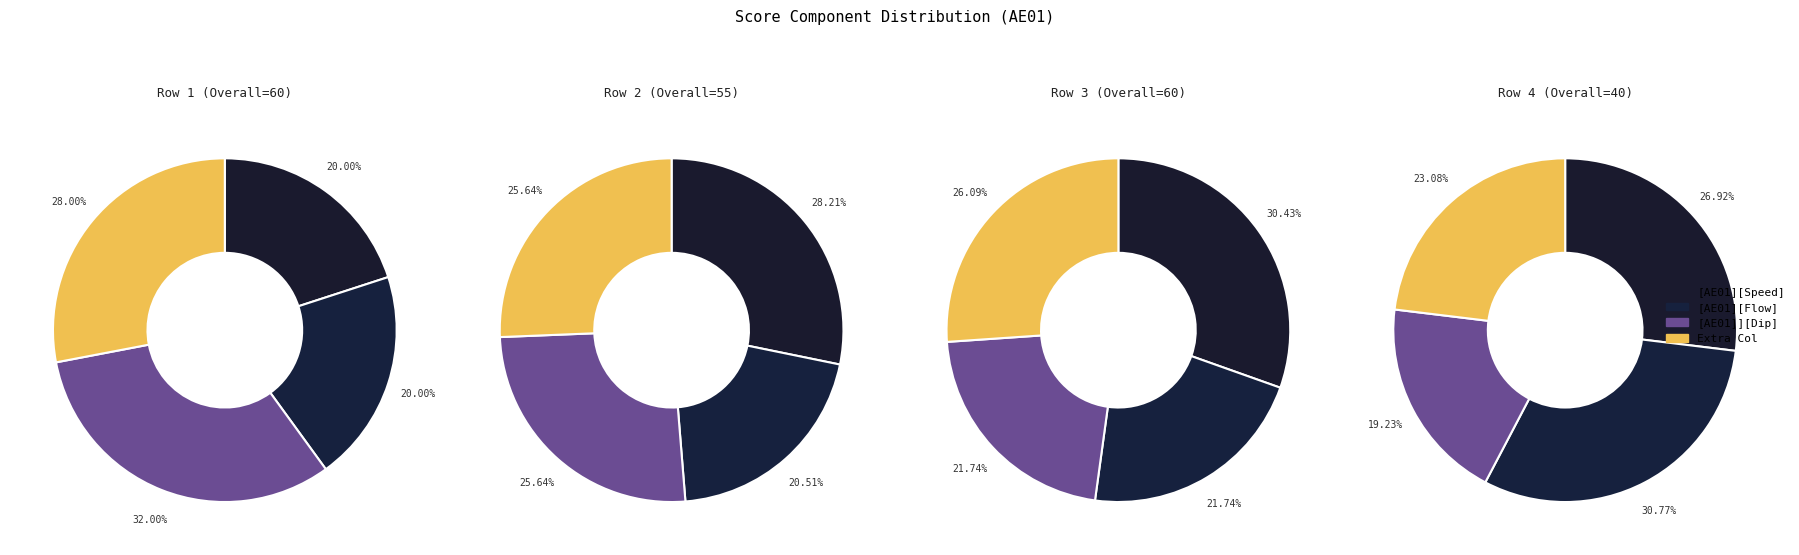

To the nearest percent, what is the combined percentage of [AE01]][Dip (lowest point)] and [AE01][Flow]?

43%